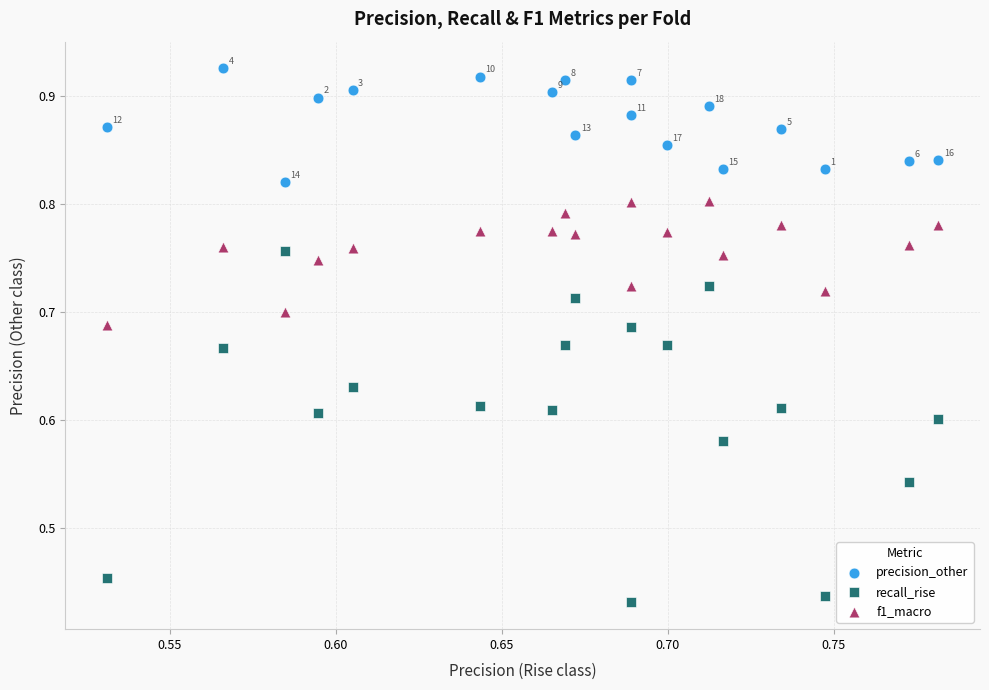

Which series contains the highest Y value?

precision_other